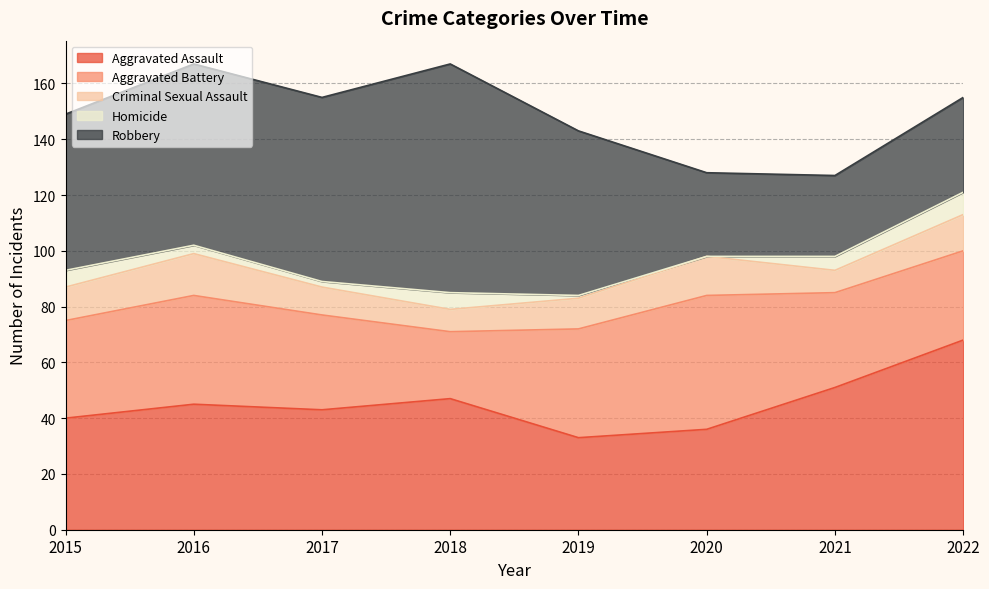

Is the value of Robbery at 2018 greater than the value of Criminal Sexual Assault at 2018?

Yes